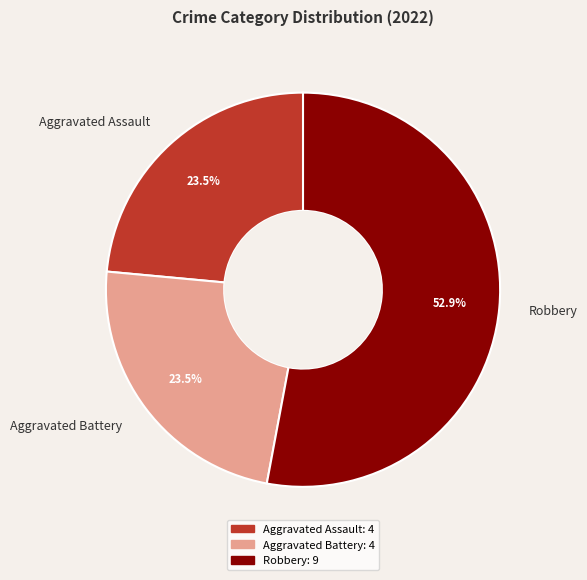

Combined, do Aggravated Assault and Aggravated Battery account for over 50%?

No